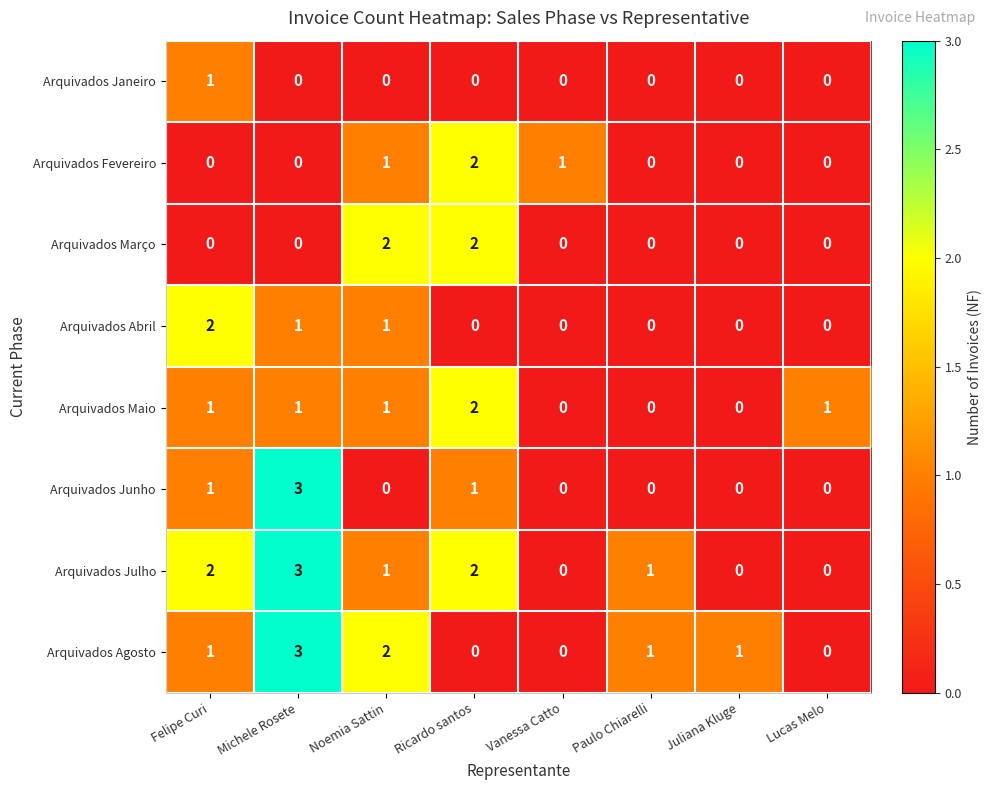

What is the difference between the maximum and minimum values in the Arquivados Junho series?

3